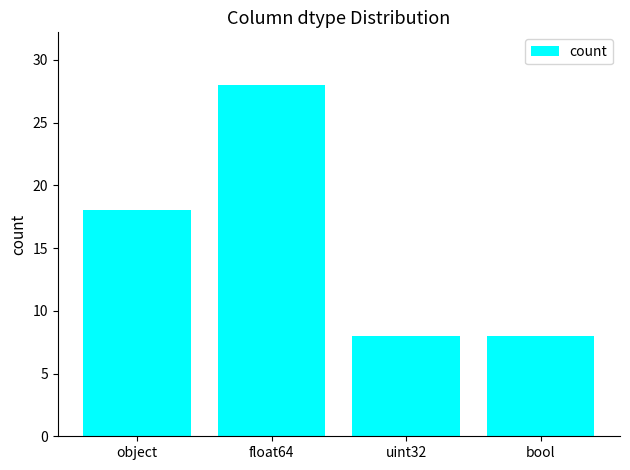

What is the minimum value shown in the chart?

8